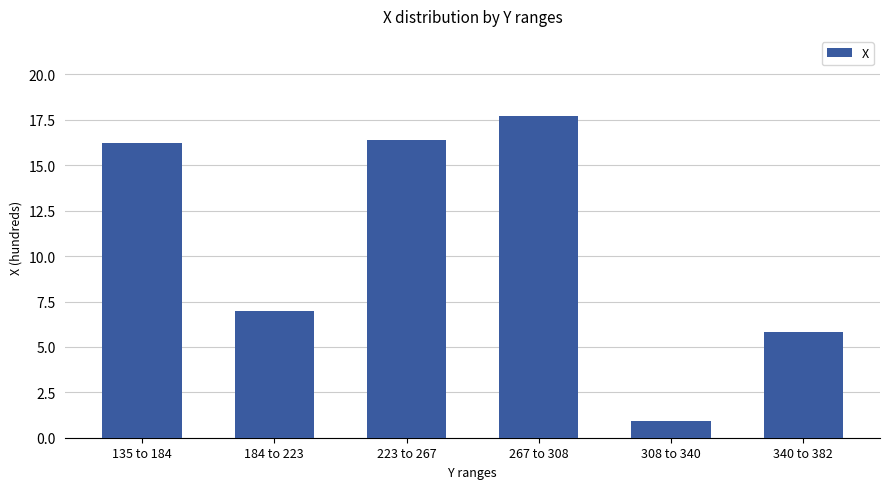

Where does the data first go above 16?

135 to 184